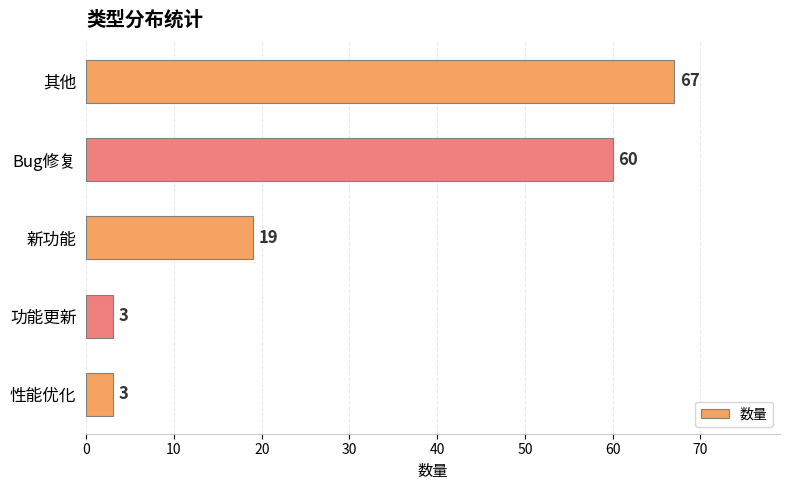

Between 性能优化 and 其他, which is larger?

其他